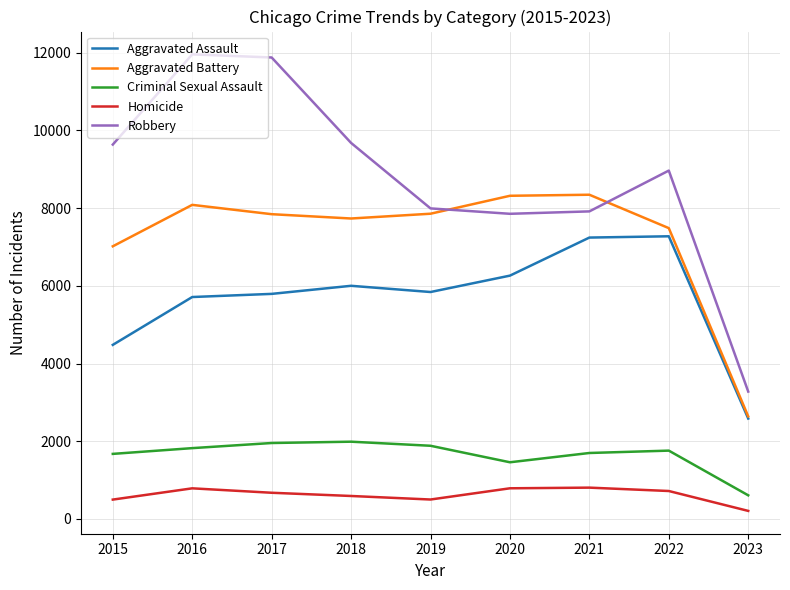

Count the number of categories in the chart.

9